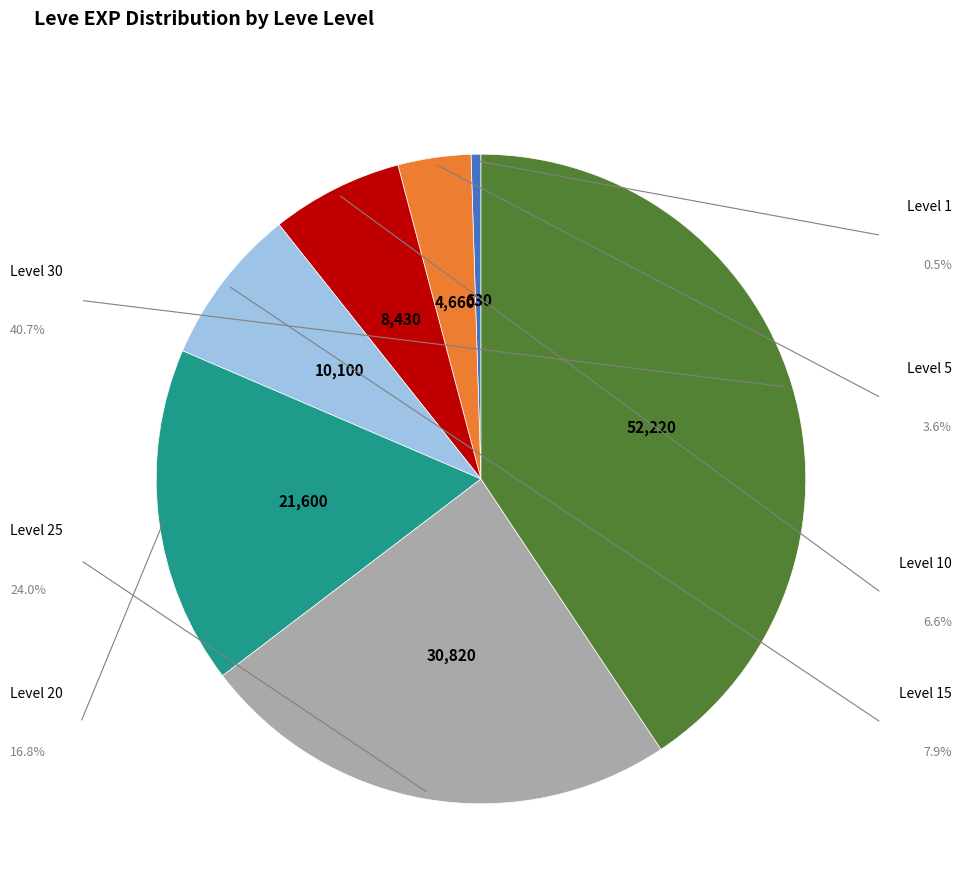

Count the number of slices in the pie.

7